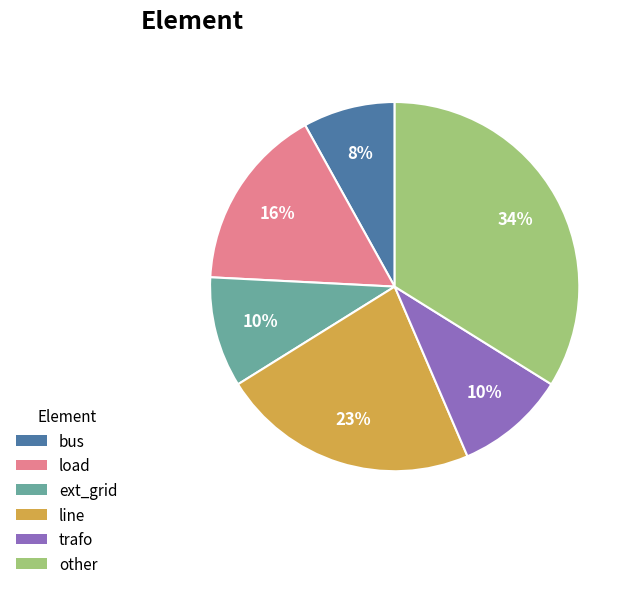

How many slices are in this pie chart?

6